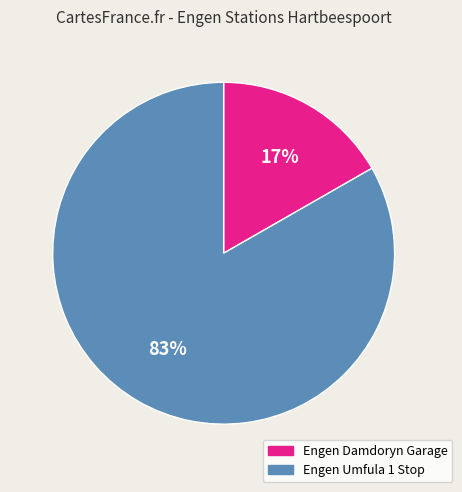

To the nearest percent, what is the average slice percentage?

50%